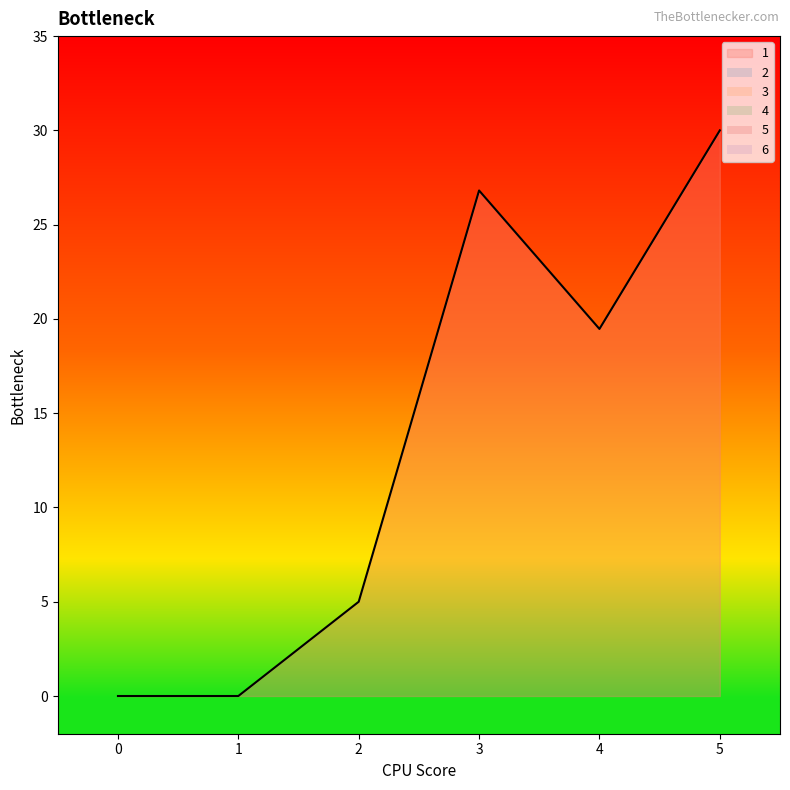

True or false: 1 and 6 cross at least once.

False